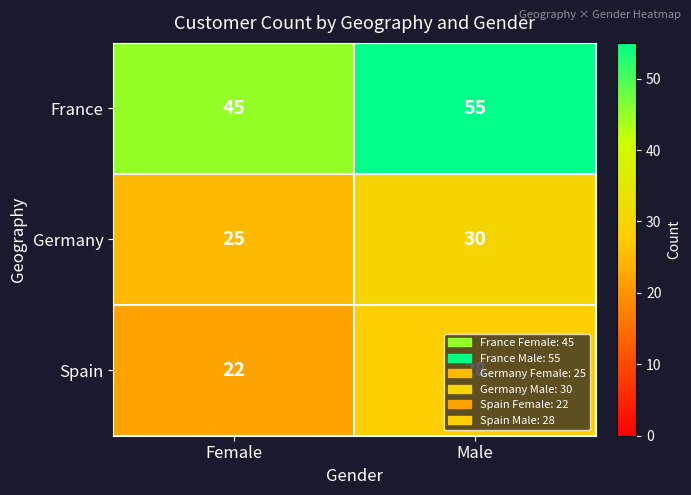

What is the difference between the maximum and minimum values in the Spain series?

6